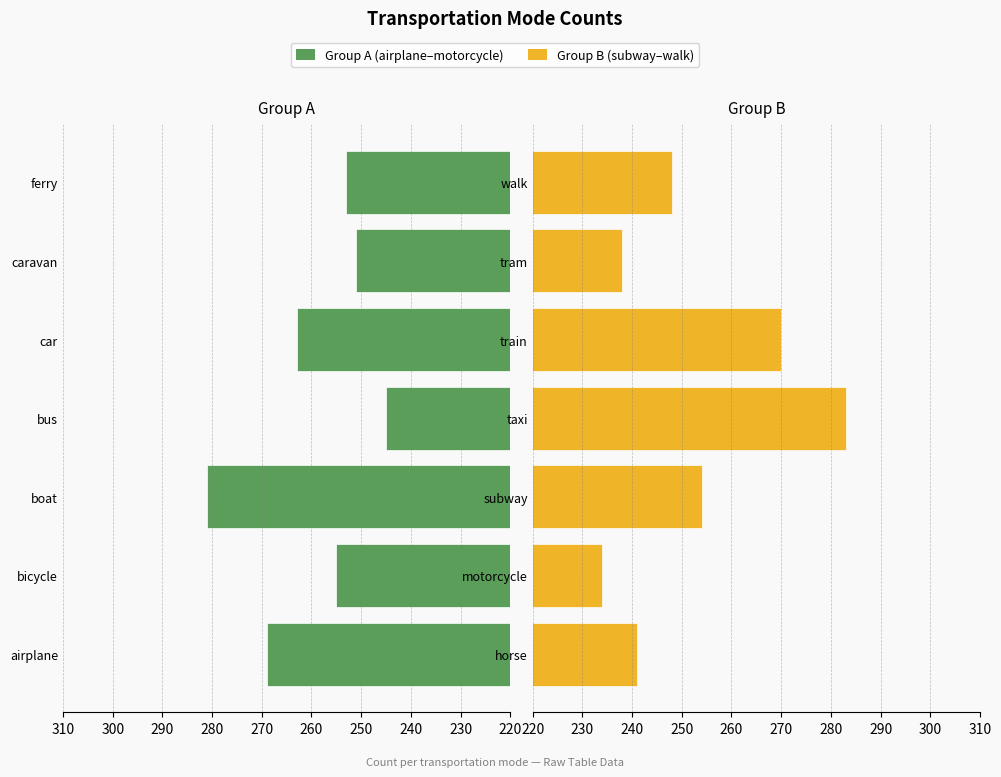

Which series changed the most between 250 and 280?

Group B